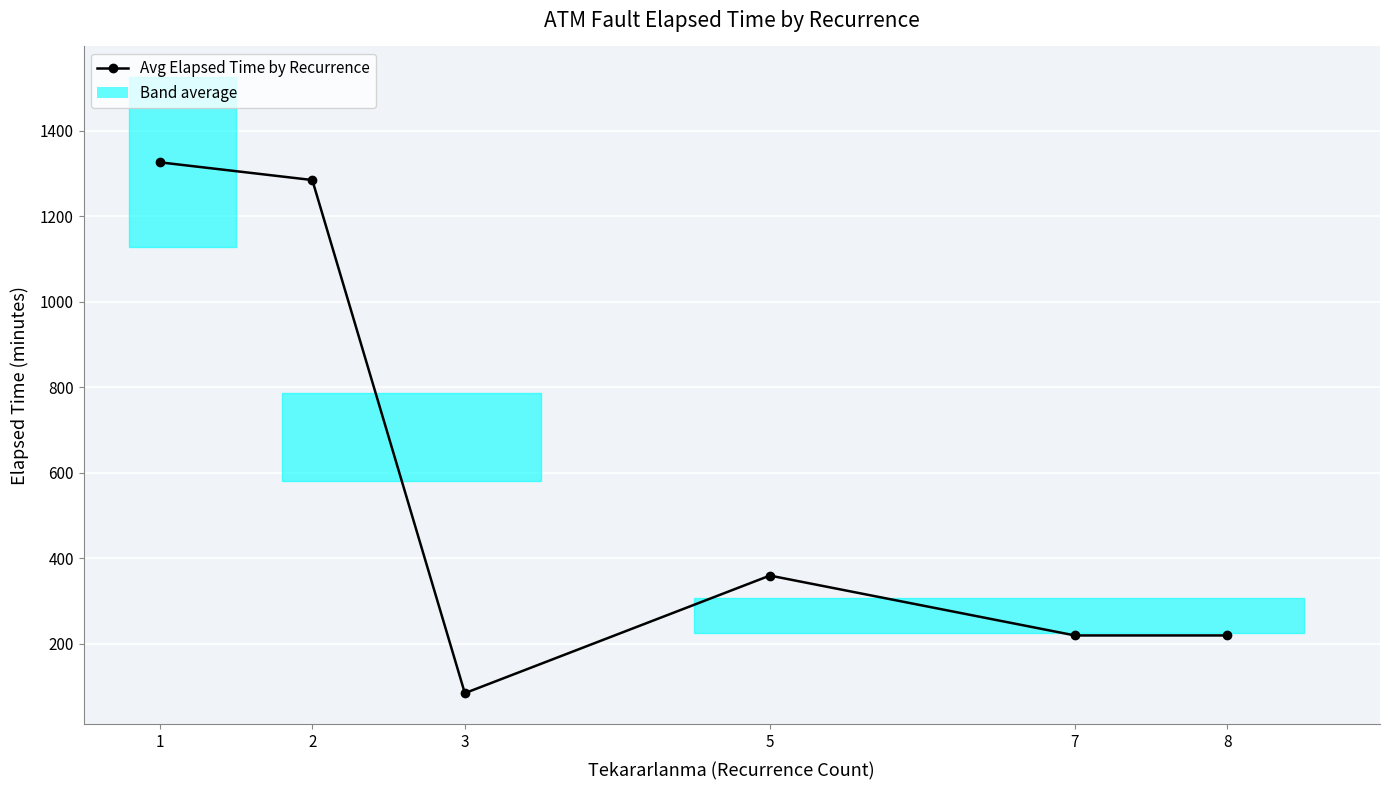

Where does the data first go above 360?

1